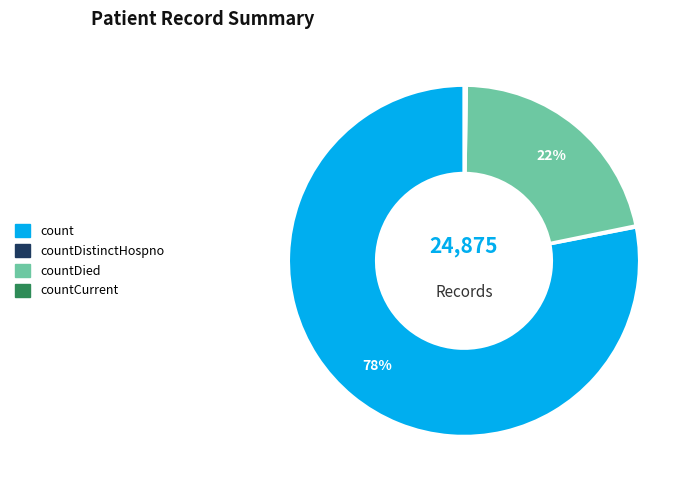

The countDied slice represents 22% of the pie. True or false?

True